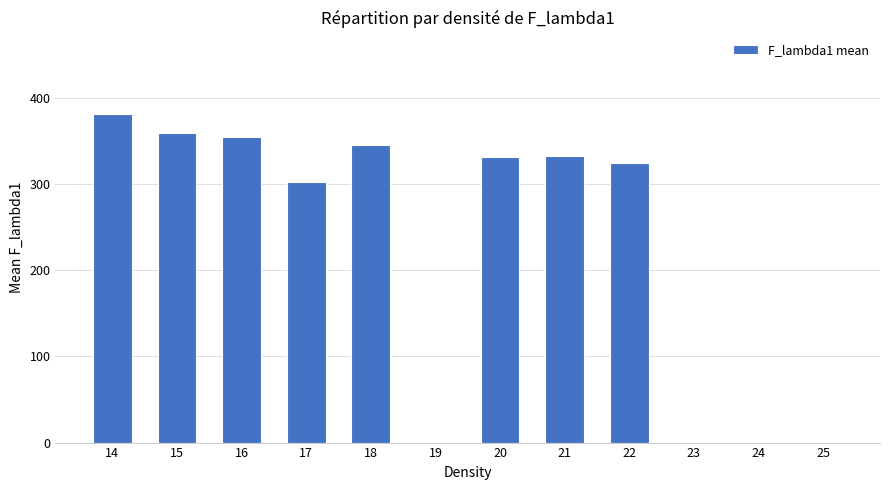

The value at 22 is 324.6. True or false?

True